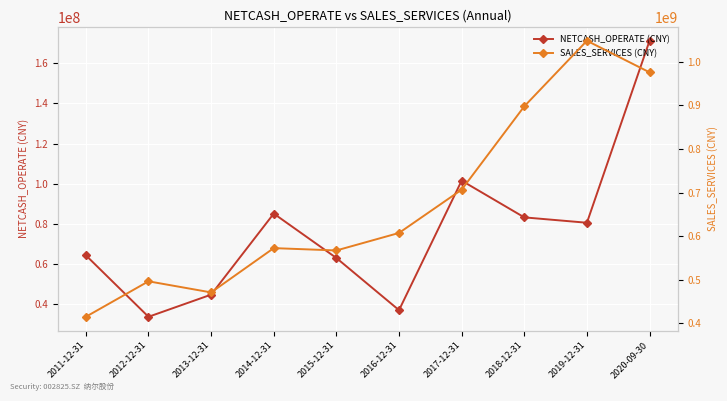

Reading left to right, what are all the values shown in this chart?

NETCASH_OPERATE (CNY): 2011-12-31=64419973.7	2012-12-31=33816882.7	2013-12-31=44838372.7	2014-12-31=85175602.5	2015-12-31=63088038.7	2016-12-31=37121597.3	2017-12-31=101576034.4	2018-12-31=83295311.2	2019-12-31=80621380.7	2020-09-30=171199396.0
SALES_SERVICES (CNY): 2011-12-31=414422160.6	2012-12-31=495941286.0	2013-12-31=470434608.6	2014-12-31=572234612.4	2015-12-31=566859734.9	2016-12-31=607110166.8	2017-12-31=706553329.8	2018-12-31=898036014.6	2019-12-31=1048792888.5	2020-09-30=976219066.5